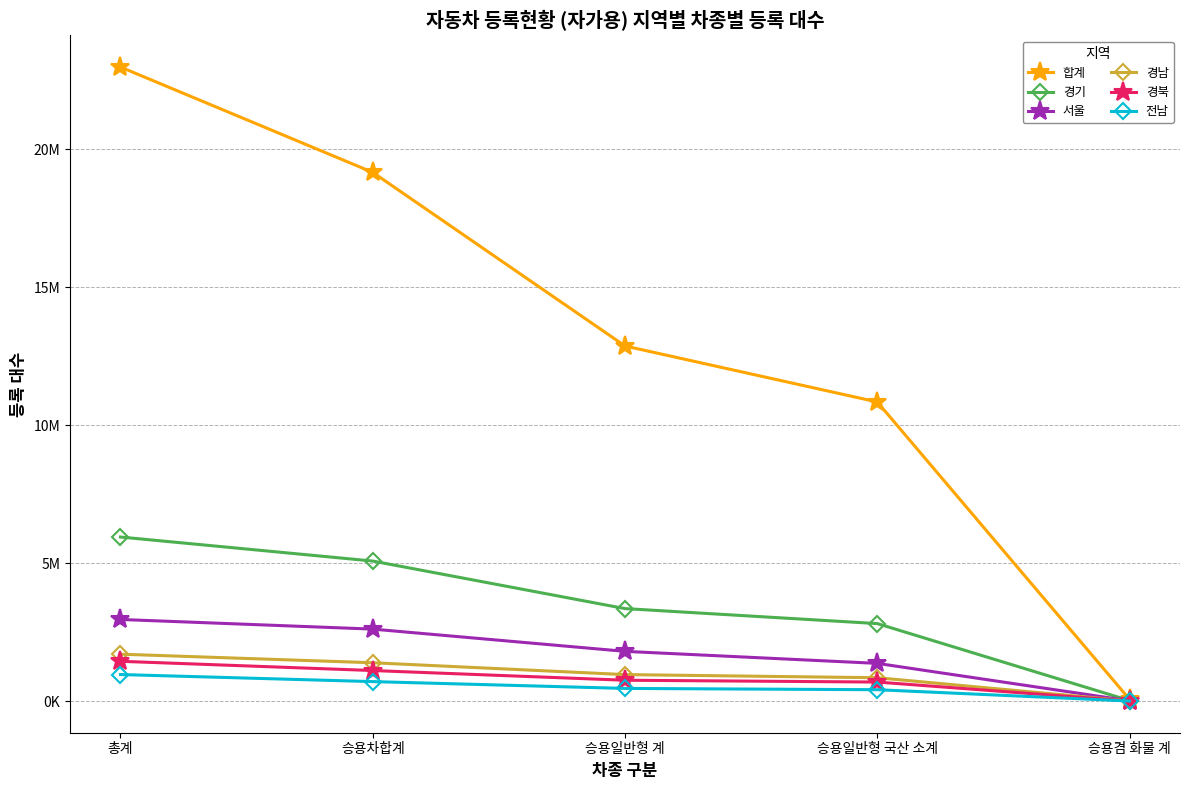

What position from the left is 승용차합계?

2